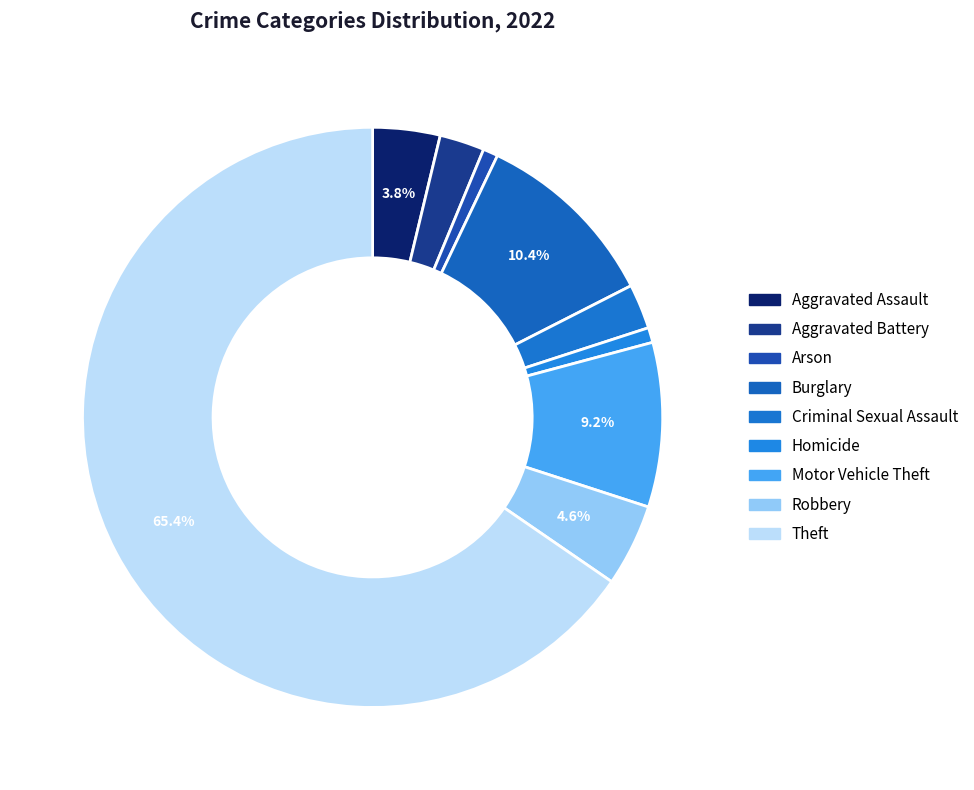

To the nearest percent, what is the difference between the largest and smallest slice percentages?

65%